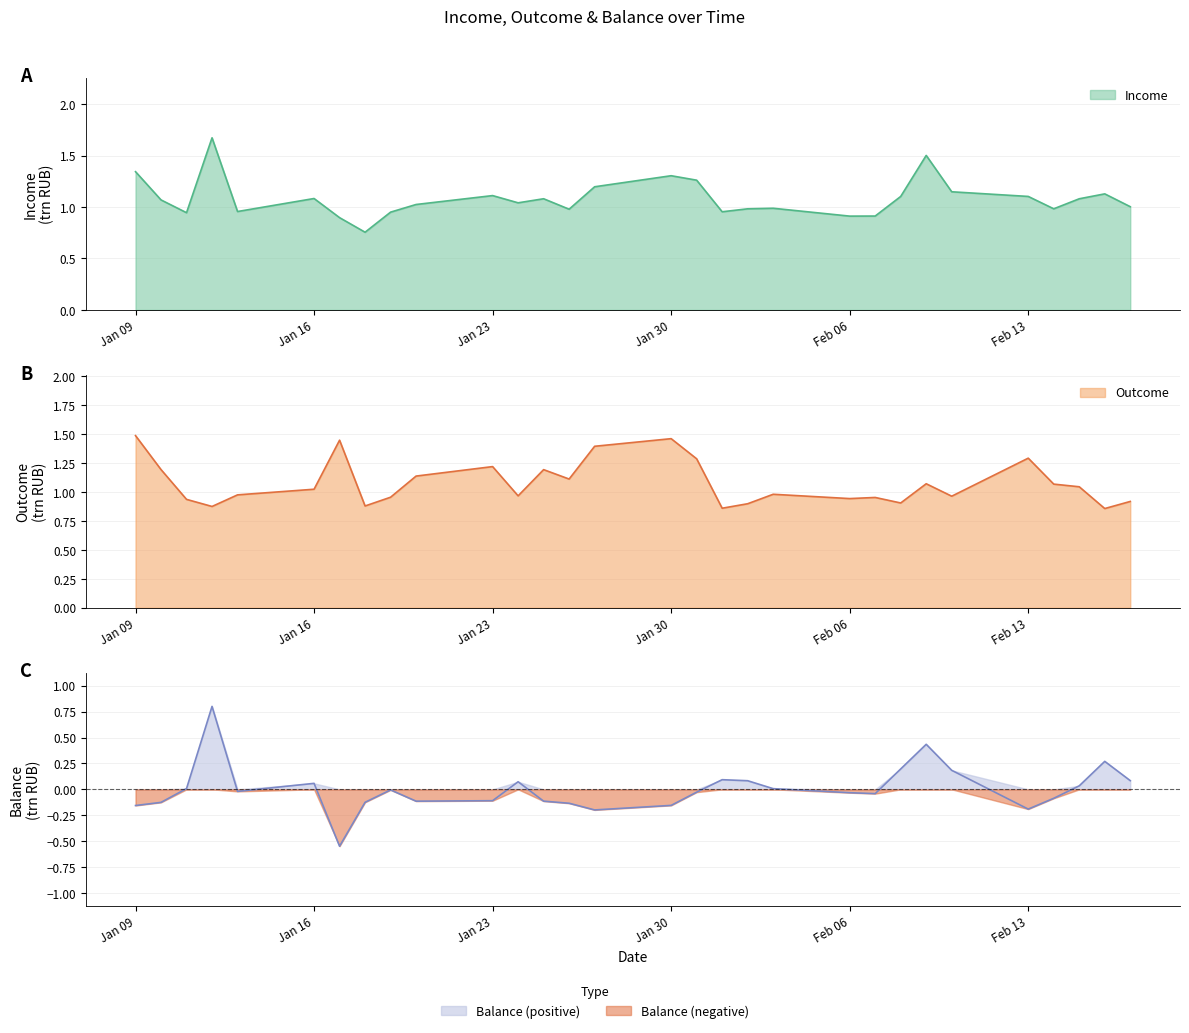

True or false: Balance and Outcome cross at least once.

False